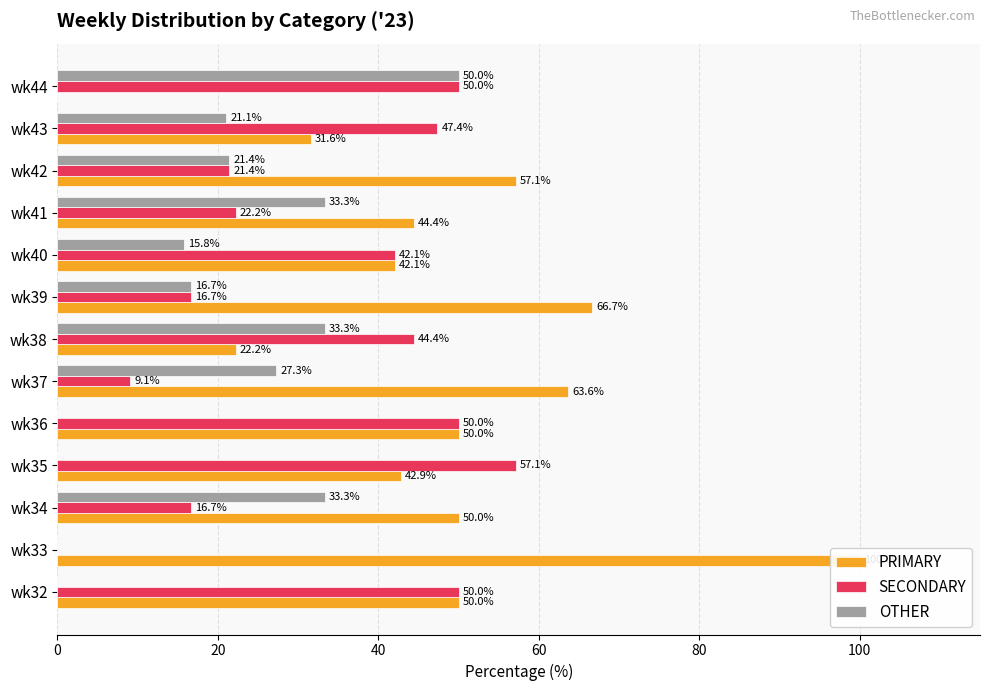

Which series has the largest range (max minus min)?

PRIMARY